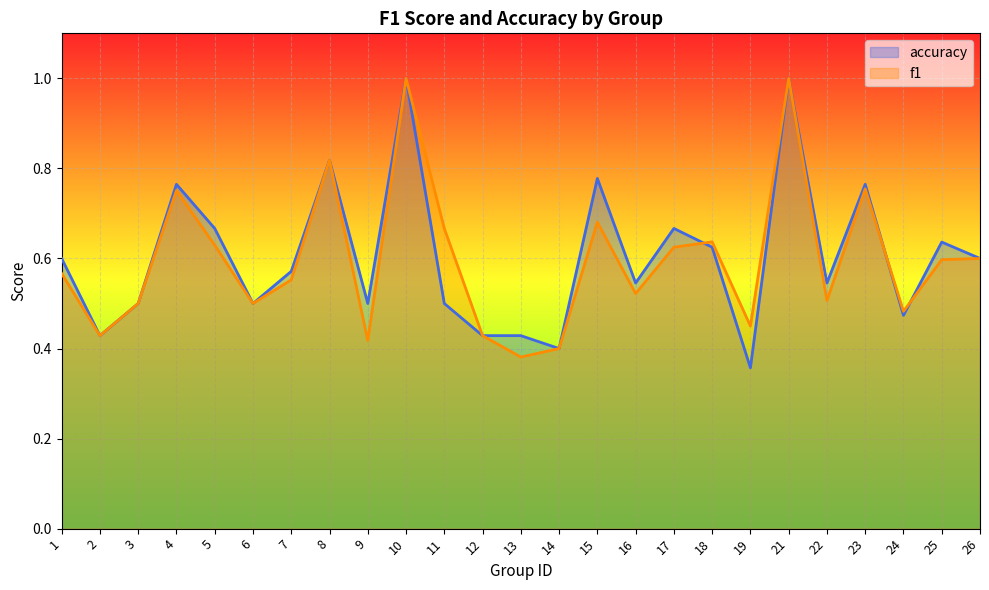

What is the value of the f1 point at the 19th from the left?

0.5